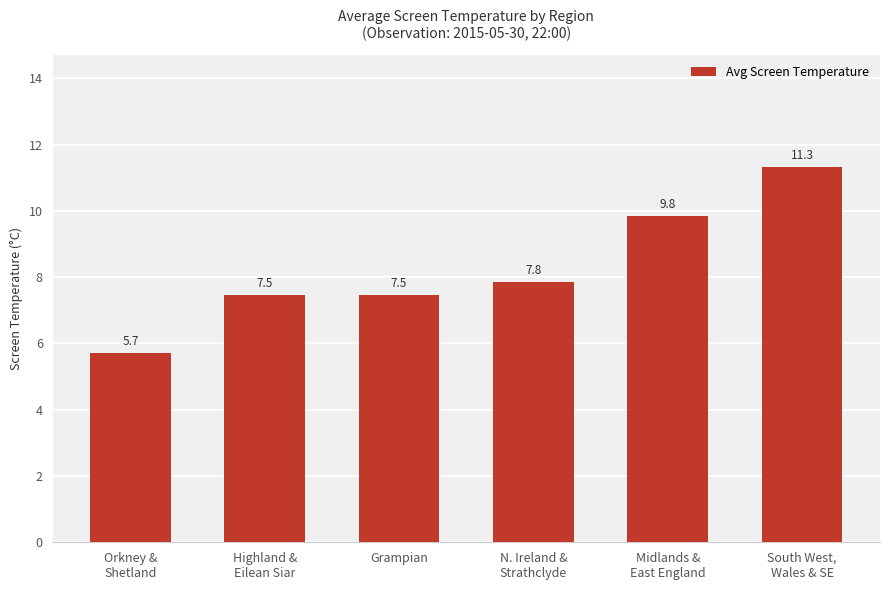

Which has a higher value, Highland &
Eilean Siar or South West,
Wales & SE?

South West,
Wales & SE